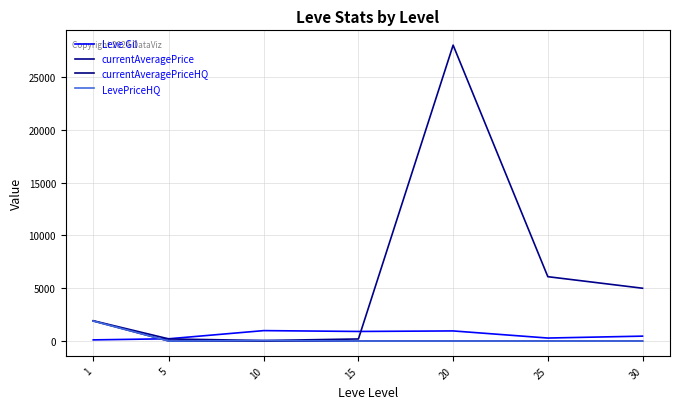

Where is the first local minimum for Leve Gil?

15